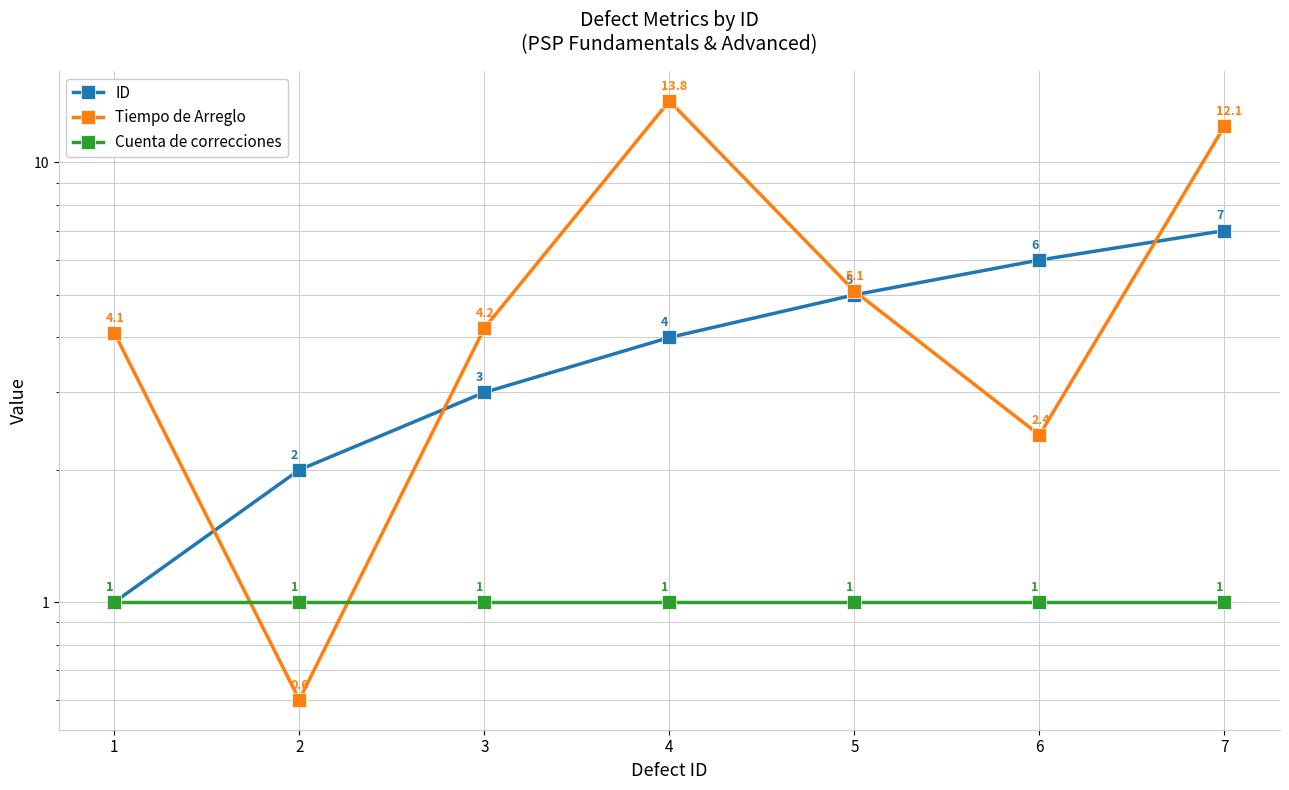

What is the total value across all series at 4?

18.8